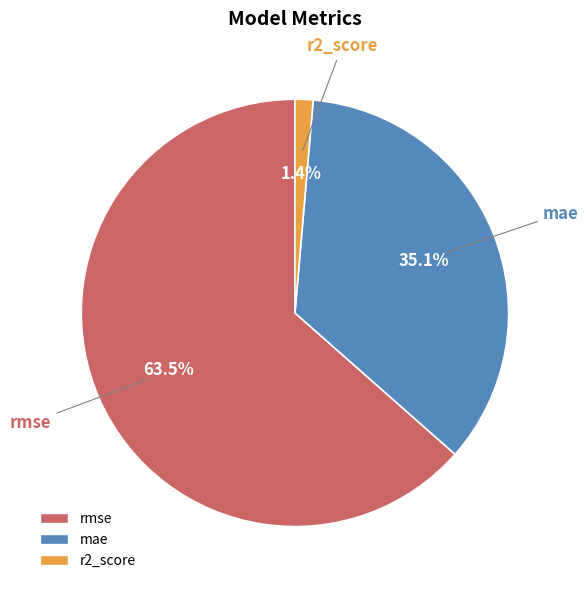

What portion of the pie excludes rmse?

36.5%